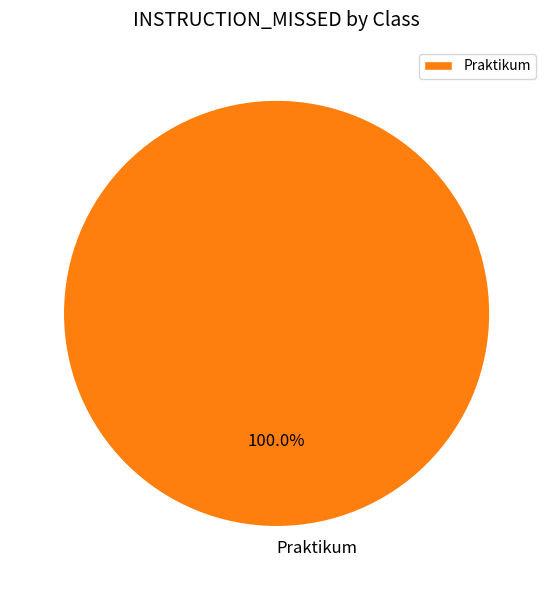

To the nearest percent, what percentage of the pie is Praktikum?

100%